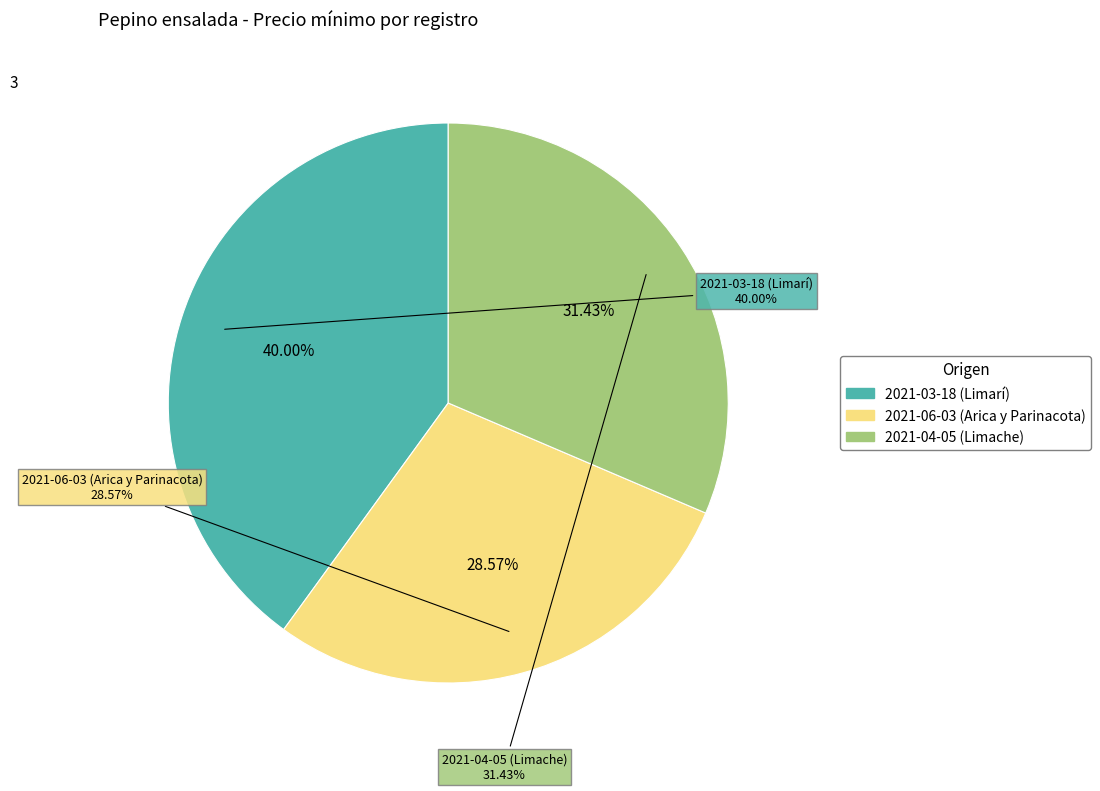

Is there any slice that represents more than half of the pie?

No